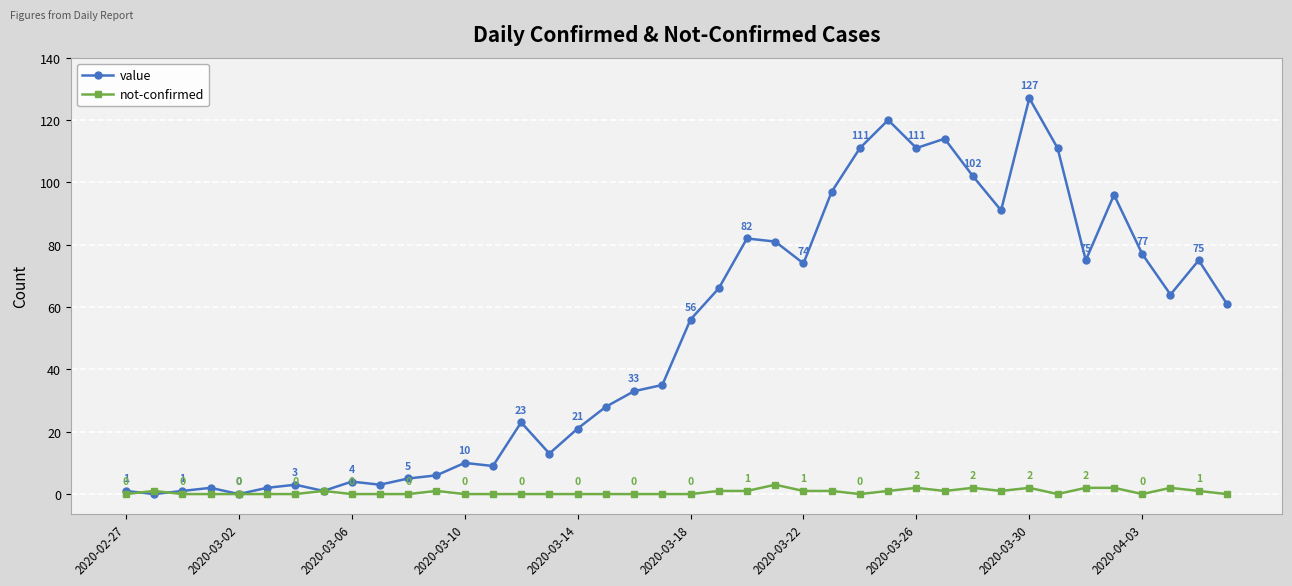

How many not-confirmed values are between 0 and 1?

33